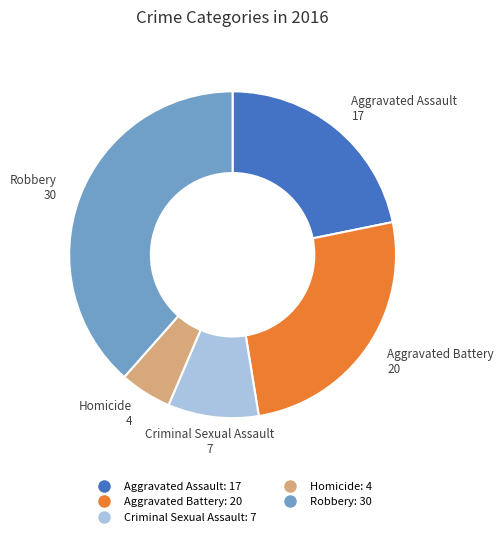

The Homicide slice represents 5% of the pie. True or false?

True